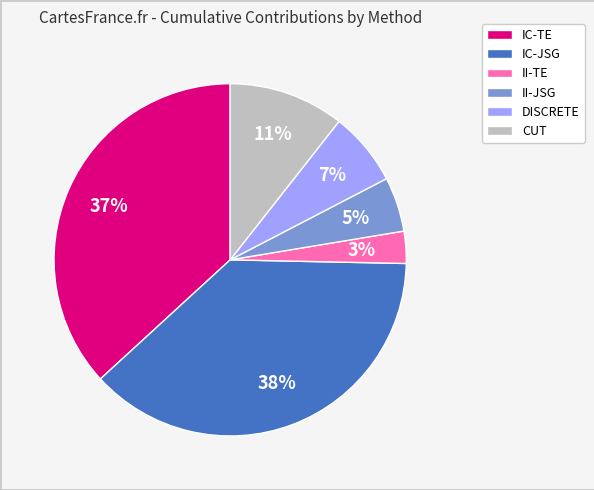

Do II-JSG and CUT together represent more than half of the pie?

No